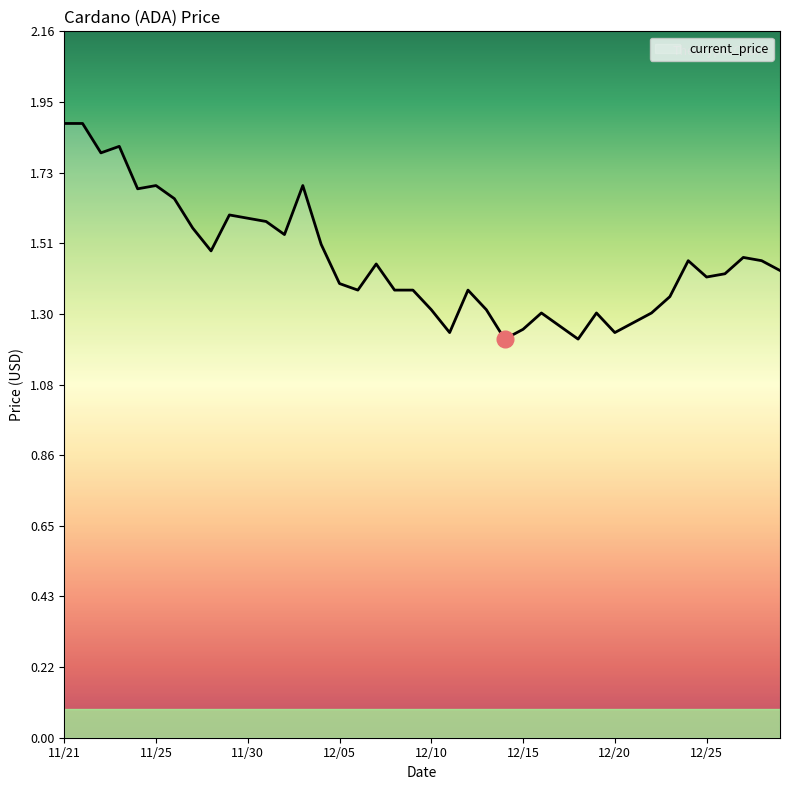

What is the greatest value displayed?

1.9